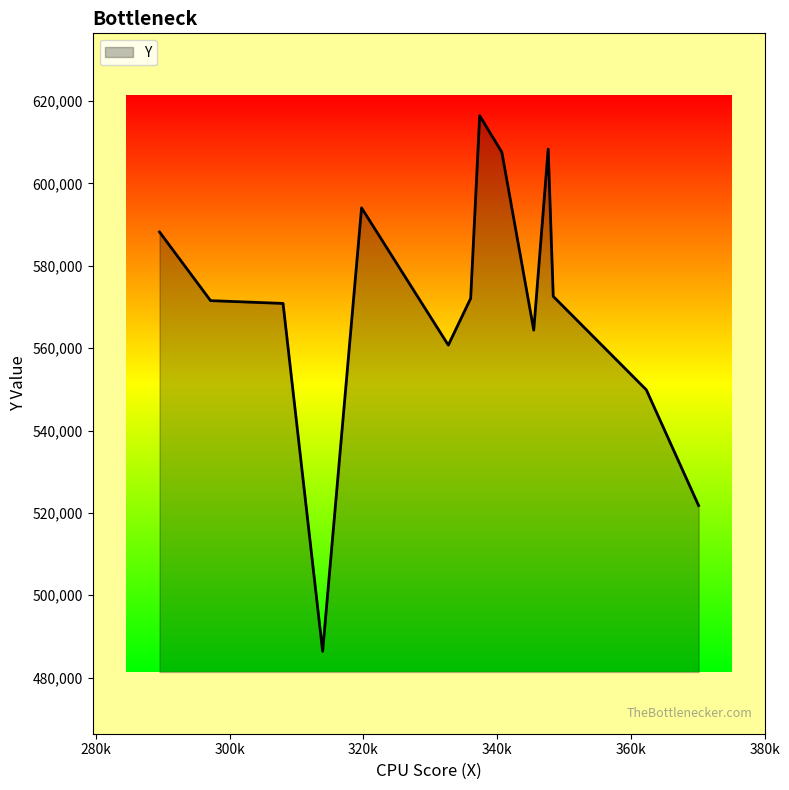

What is the difference between the maximum and minimum values?

130053